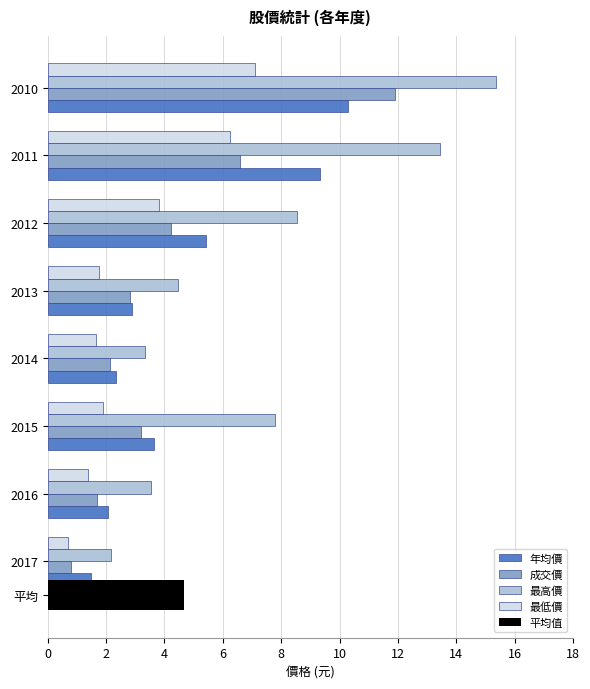

Is it true that 成交價 equals 2.8 at 2013?

True